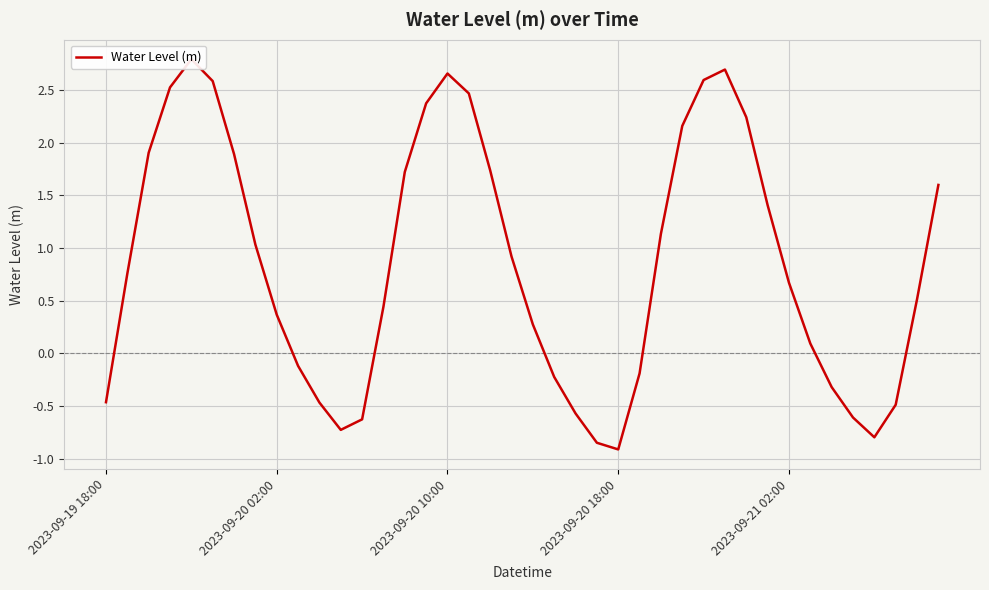

What is the change in value from 6 to 19?

-1.0